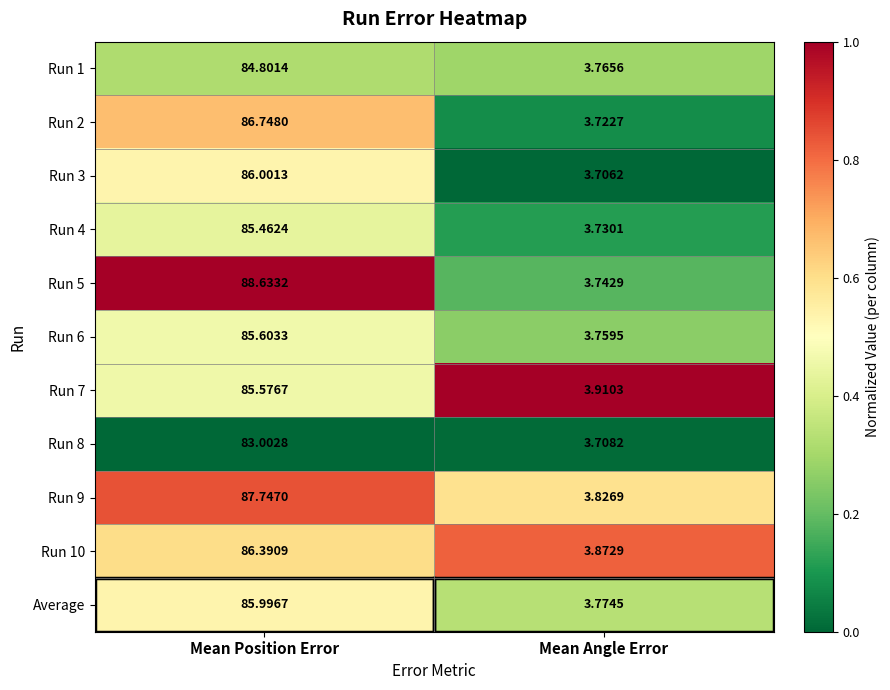

At which category is the sum across all series the highest?

Mean Position Error